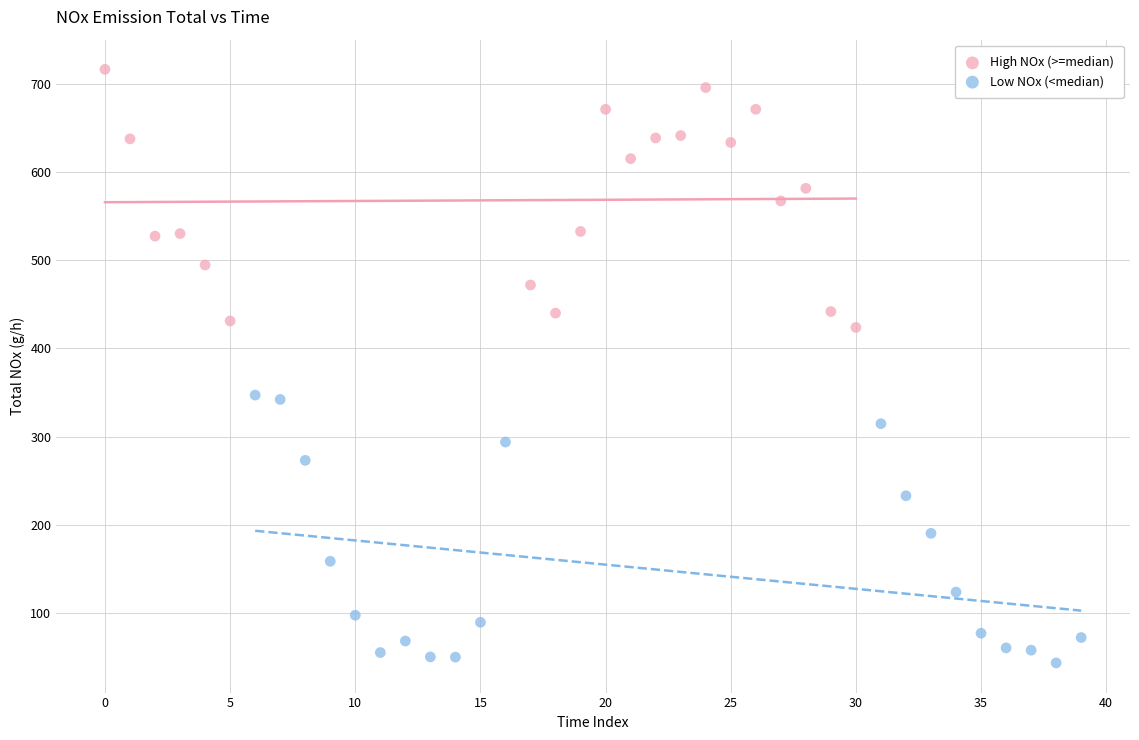

What are all the series names shown in the legend?

High NOx (>=median), Low NOx (<median)